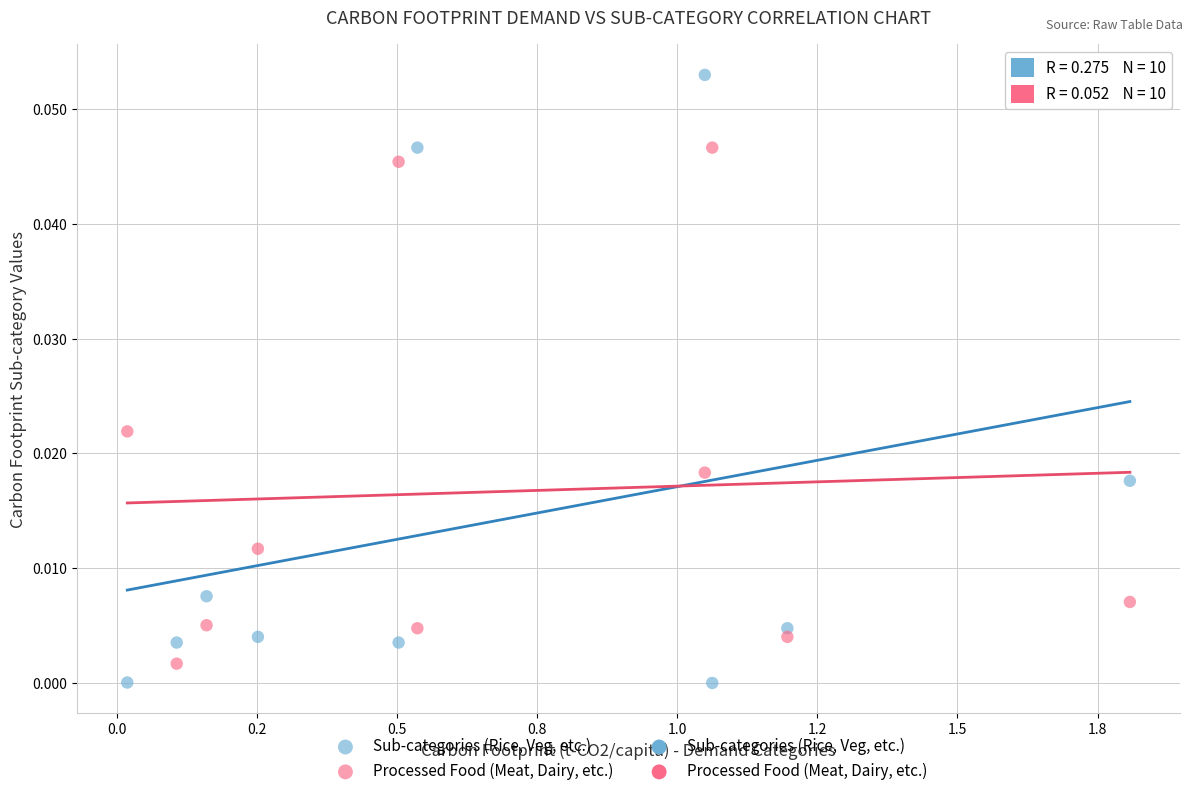

Which series contains the highest Y value?

Sub-categories (Rice, Veg, etc.)